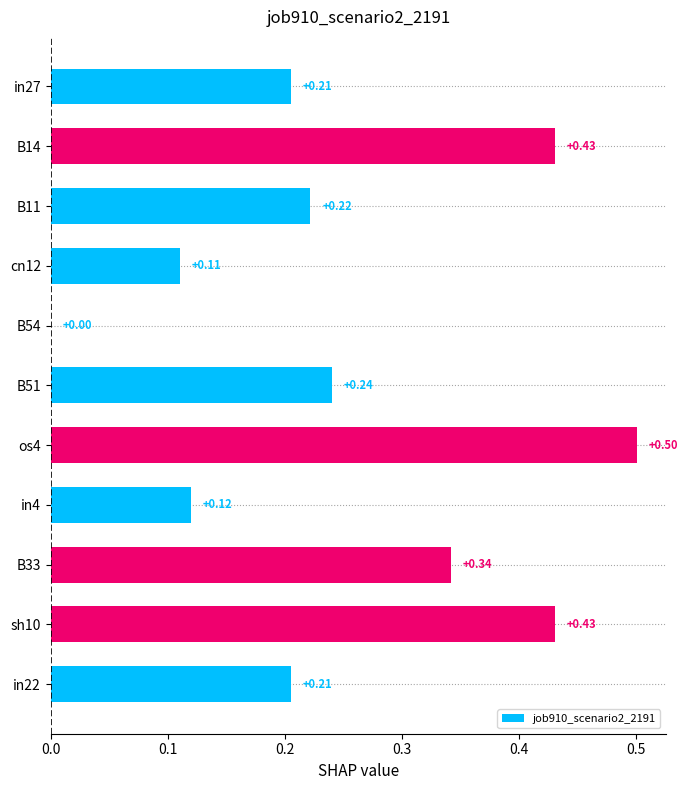

How many values are above zero?

10